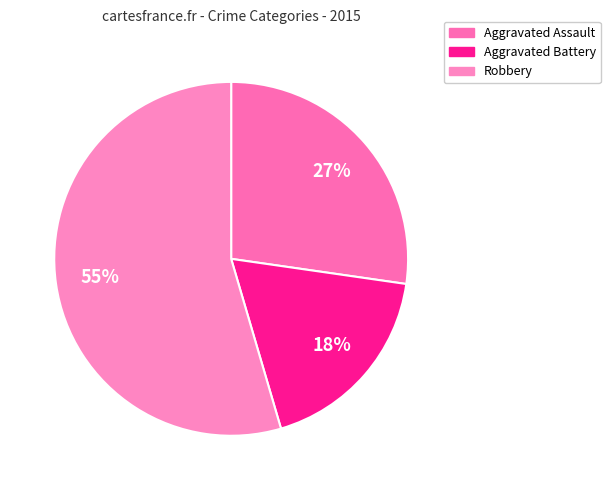

How many segments does this pie chart have?

3